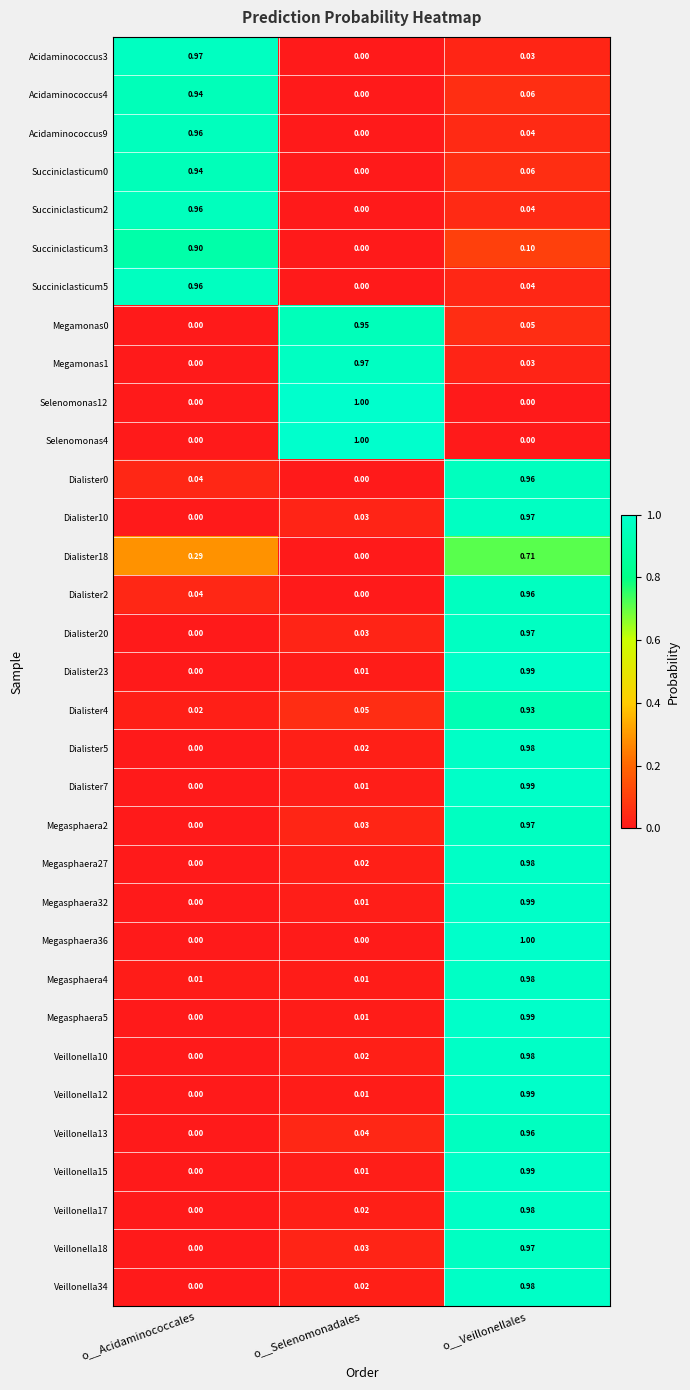

List the labels in order of Veillonella34 value, smallest first.

o__Acidaminococcales, o__Selenomonadales, o__Veillonellales